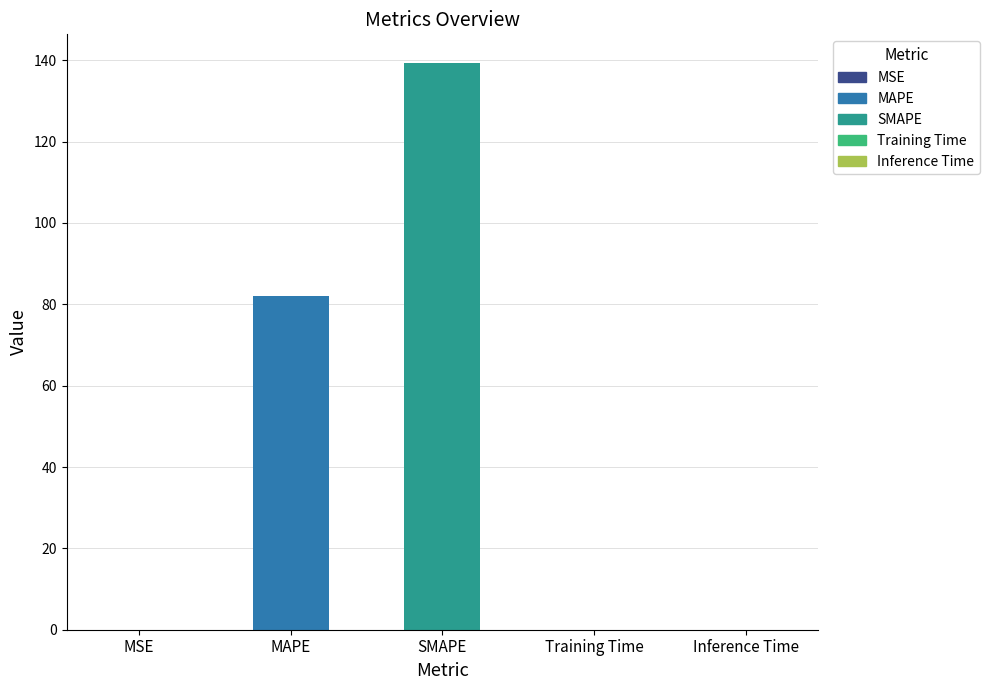

What is the label of the 5th bar from the left?

Inference Time